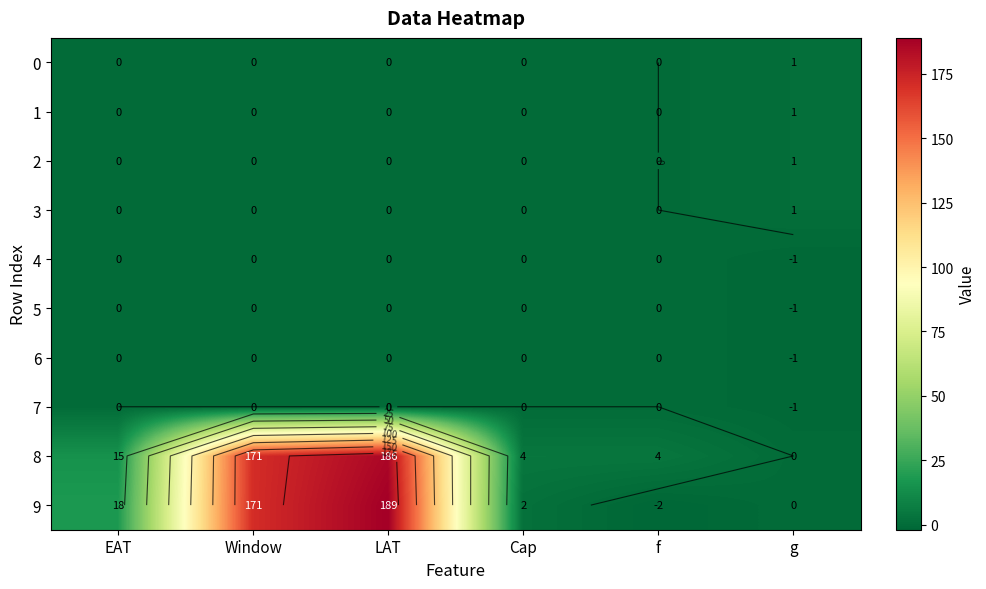

What is the approximate value of 1 at g?

1